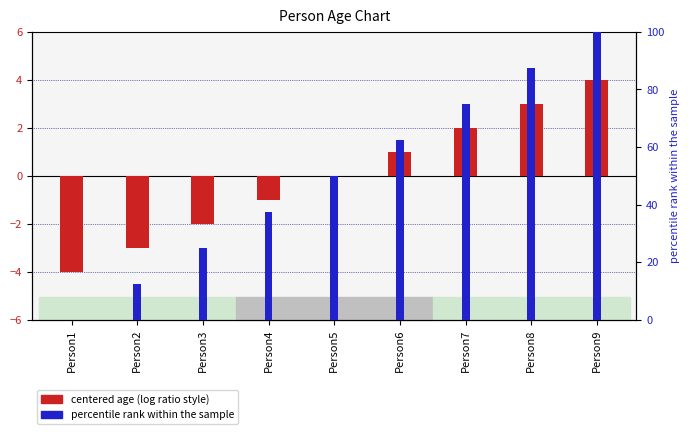

Rank the series by their average value, from highest to lowest.

percentile rank, centered age (log ratio style)